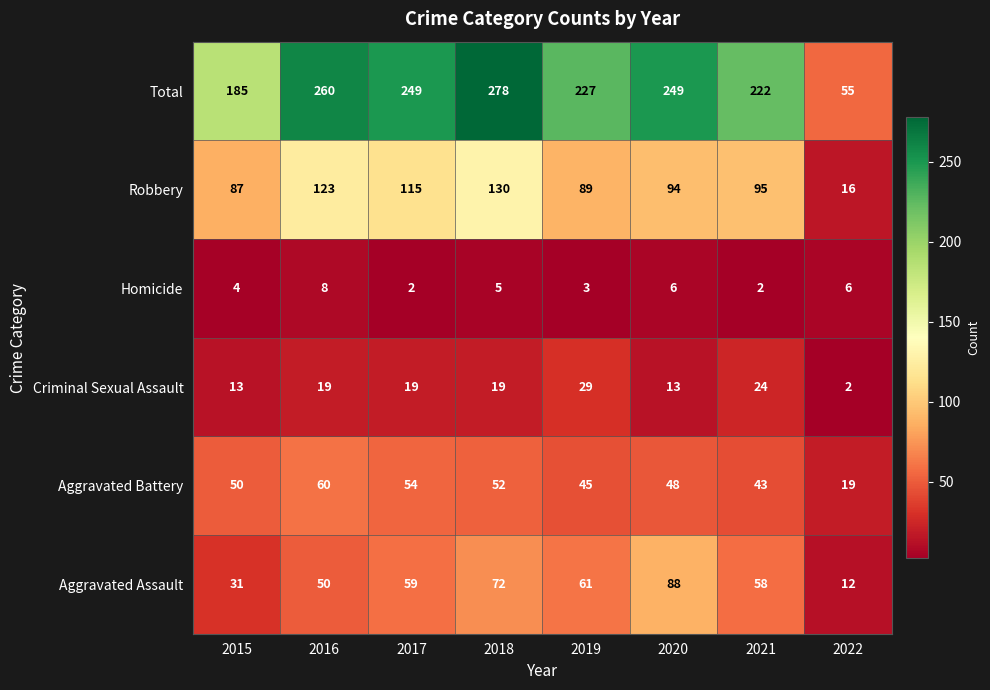

The Homicide series shows 1 at 2019. True or false?

False